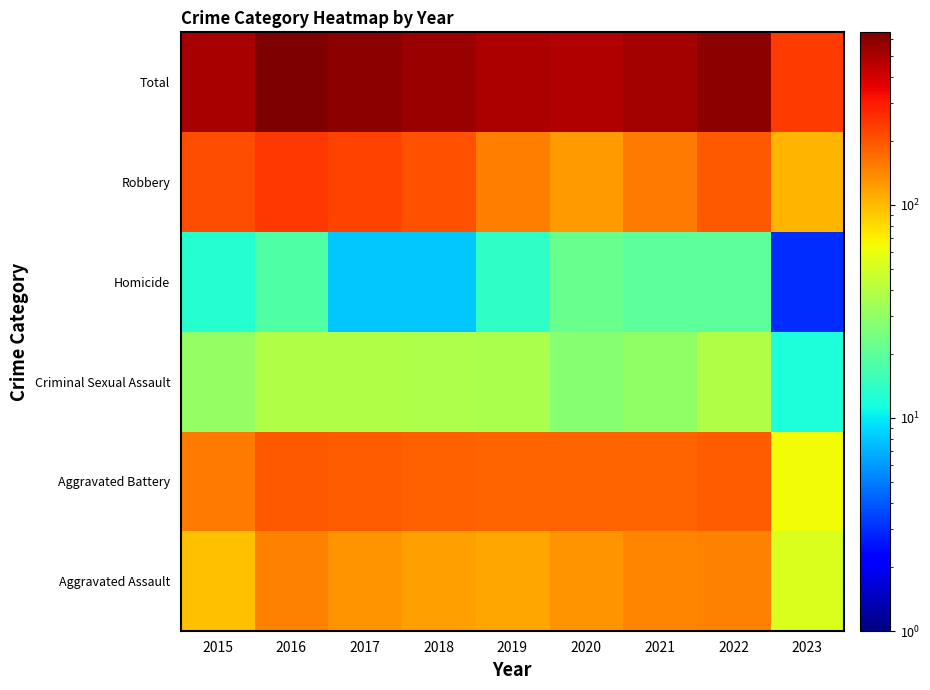

Which label corresponds to the largest value in the chart?

2016